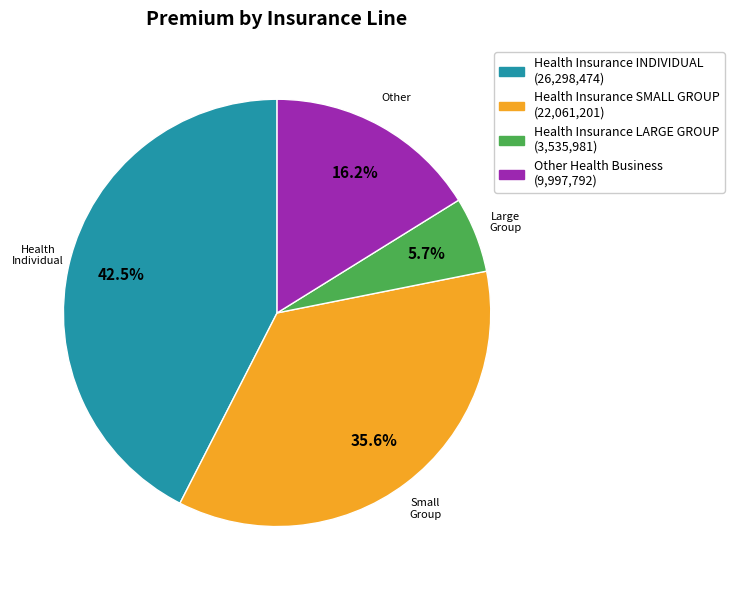

Which has a higher value, Health Insurance SMALL GROUP or Other Health Business?

Health Insurance SMALL GROUP